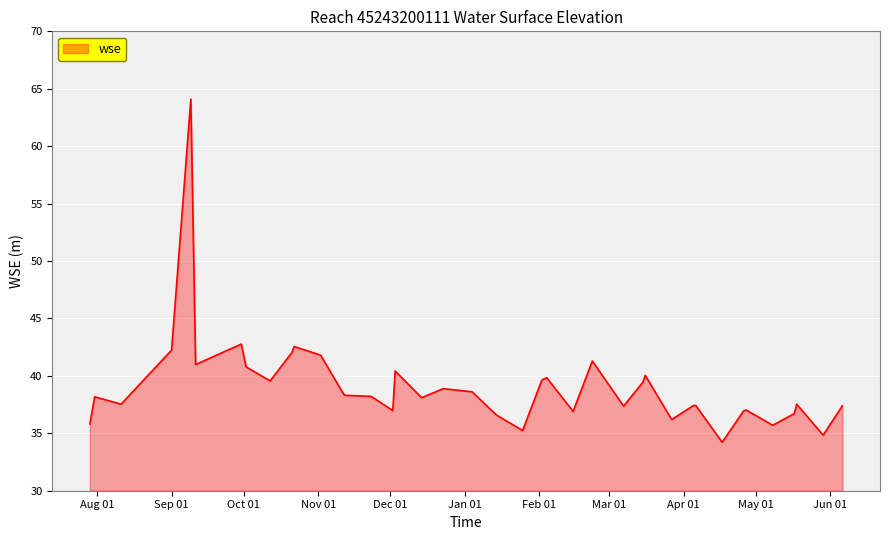

What is the maximum value shown in the chart?

64.1